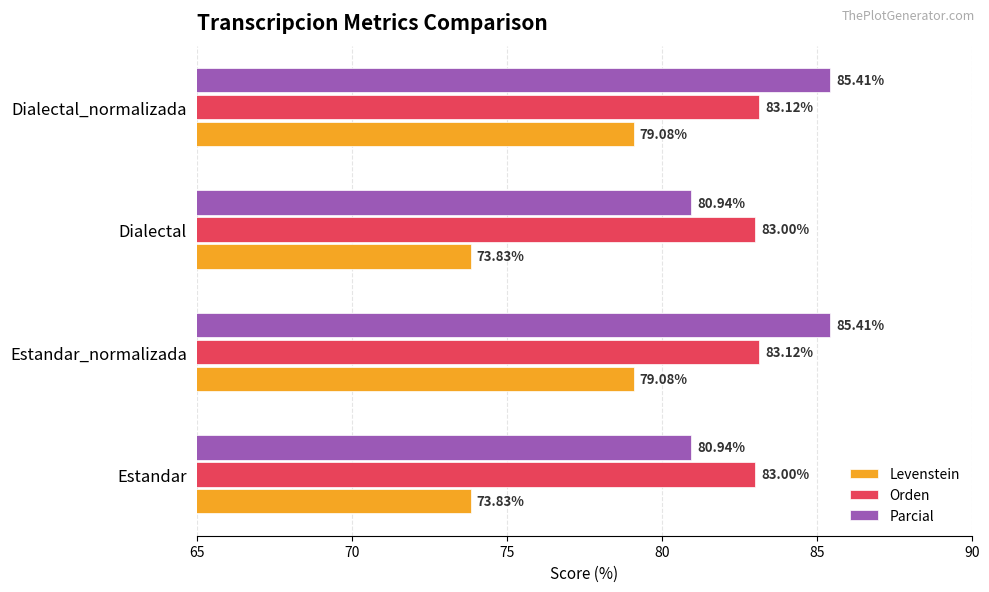

Between Dialectal and Dialectal_normalizada, which series saw the biggest shift?

Levenstein